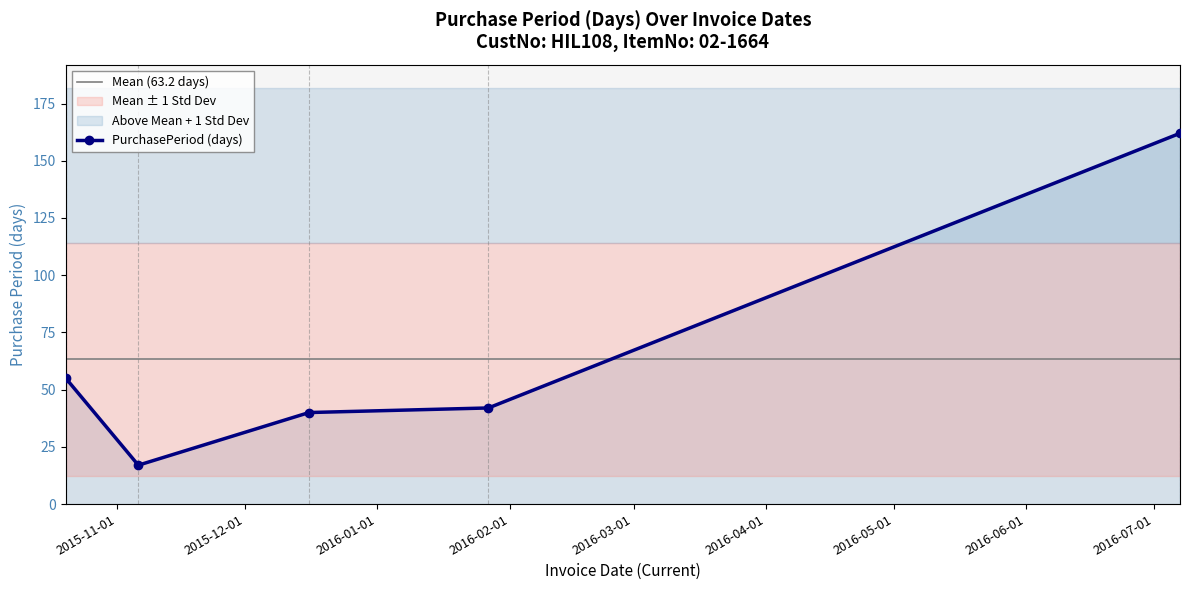

What is the ratio of the value at 2016-01-27 to the value at 2016-07-07?

0.3